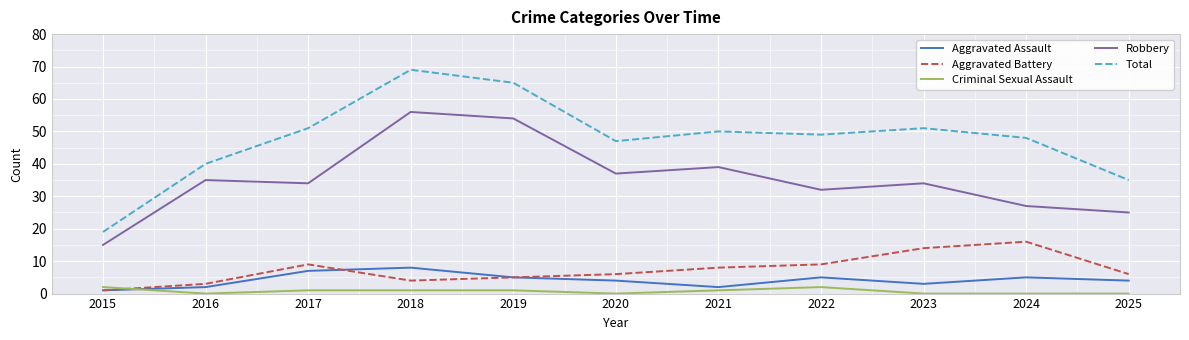

Count the number of data series in this chart.

5